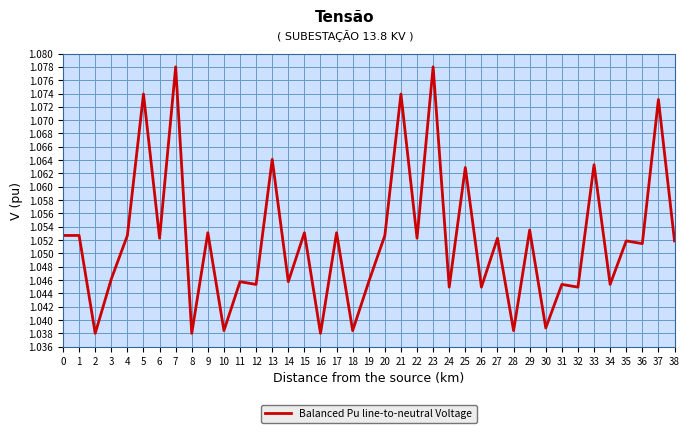

Between 6 and 16, which is larger?

6